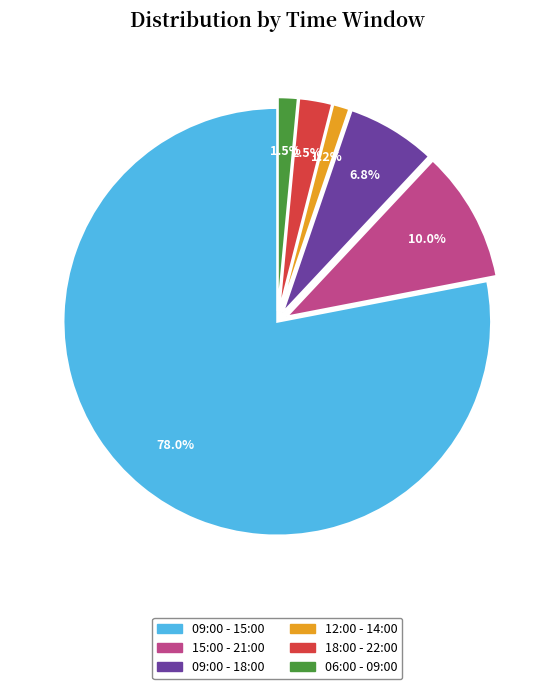

To the nearest percent, what is the average slice percentage?

17%